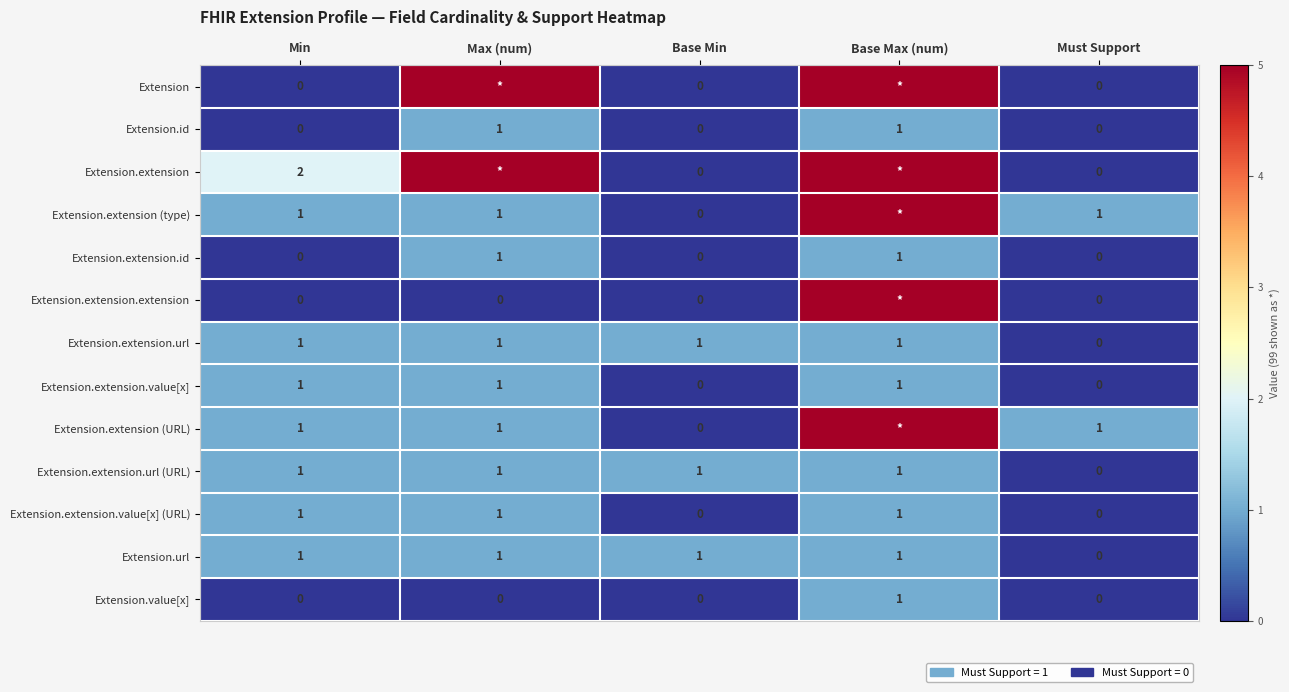

Between Min and Must Support, which series saw the biggest shift?

Extension.extension